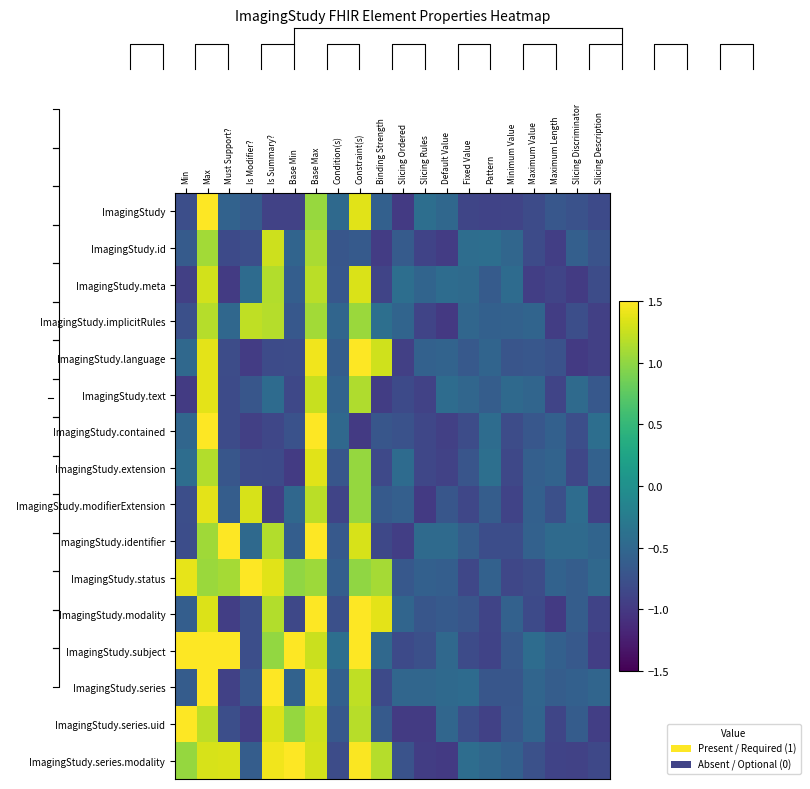

What is the lowest value of the ImagingStudy.contained series?

-1.0